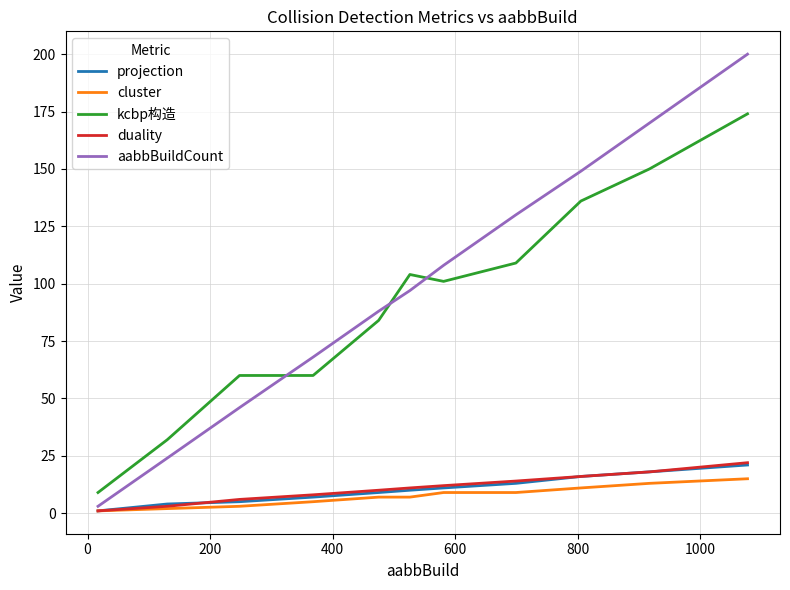

At how many categories does at least one series exceed 136?

3